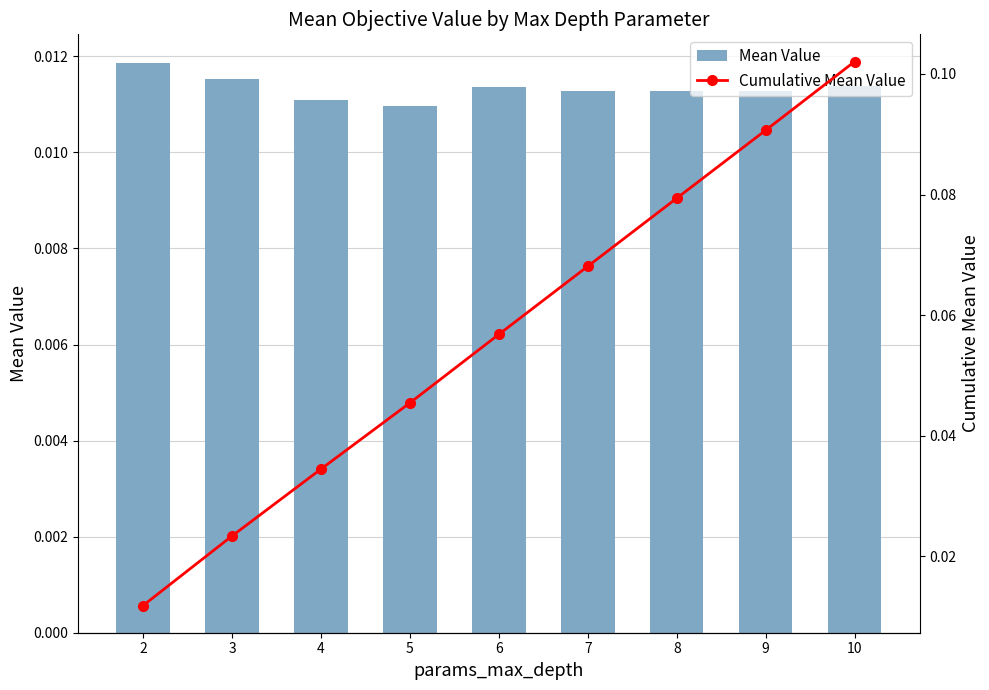

What is the value of the Cumulative Mean Value bar at the 7th from the left?

0.1